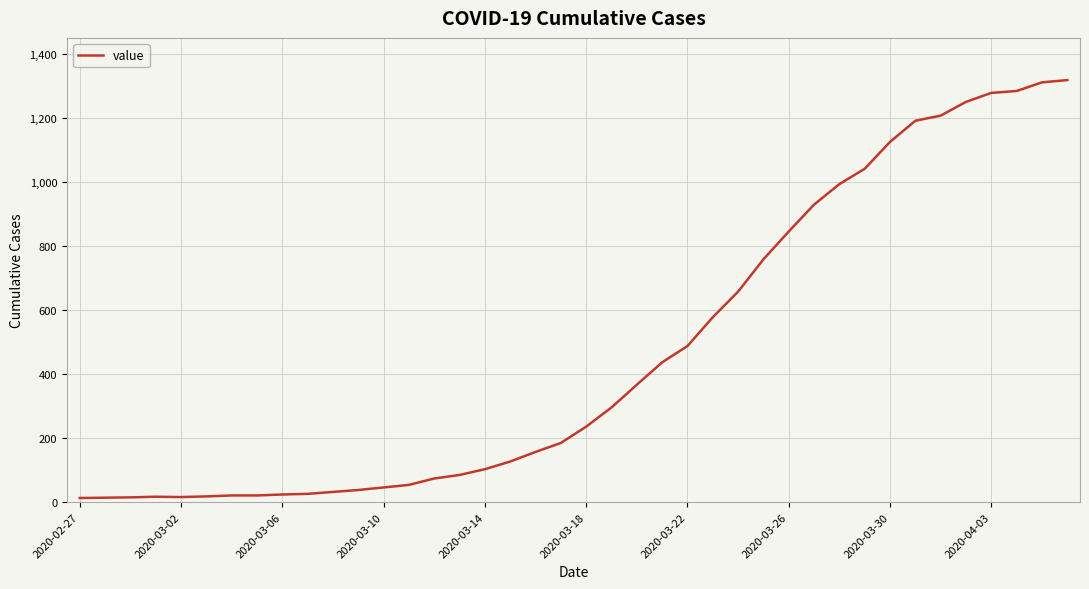

What is the maximum value shown in the chart?

1319